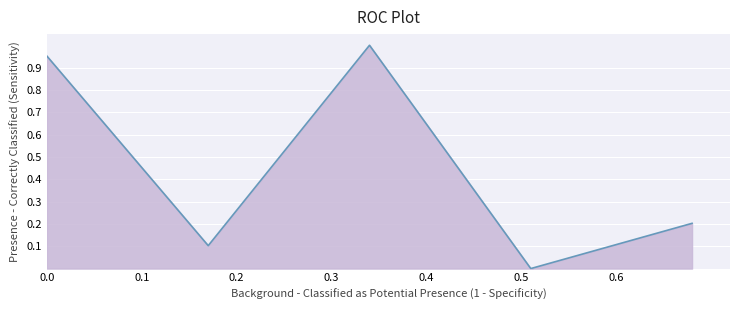

How many values exceed 0?

4